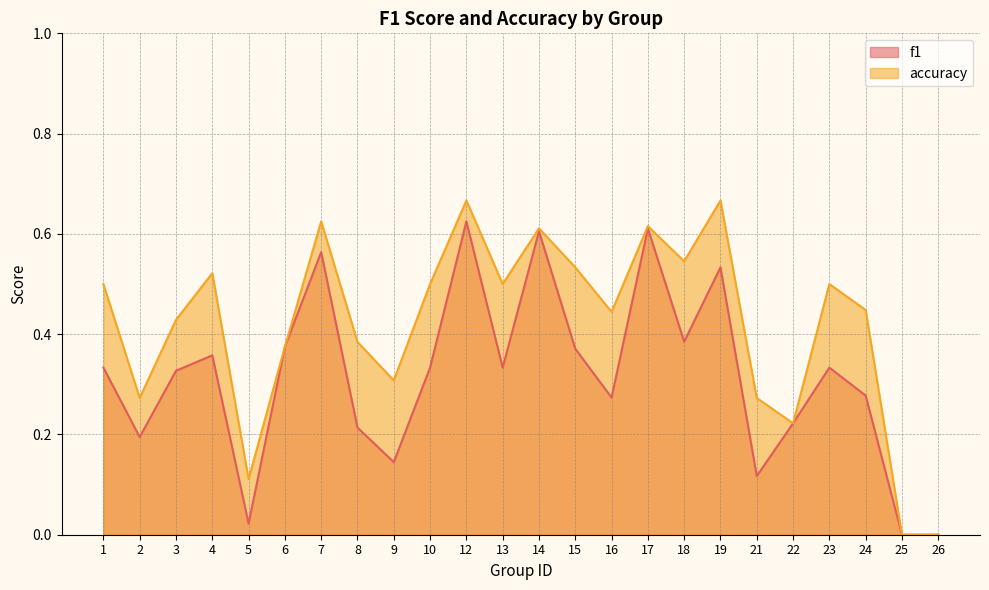

Reading left to right, transcribe all the data shown in this chart.

f1: 1=0.3	2=0.2	3=0.3	4=0.4	5=0.0	6=0.4	7=0.6	8=0.2	9=0.1	10=0.3	12=0.6	13=0.3	14=0.6	15=0.4	16=0.3	17=0.6	18=0.4	19=0.5	21=0.1	22=0.2	23=0.3	24=0.3	25=0.0	26=0.0
accuracy: 1=0.5	2=0.3	3=0.4	4=0.5	5=0.1	6=0.4	7=0.6	8=0.4	9=0.3	10=0.5	12=0.7	13=0.5	14=0.6	15=0.5	16=0.4	17=0.6	18=0.5	19=0.7	21=0.3	22=0.2	23=0.5	24=0.4	25=0.0	26=0.0